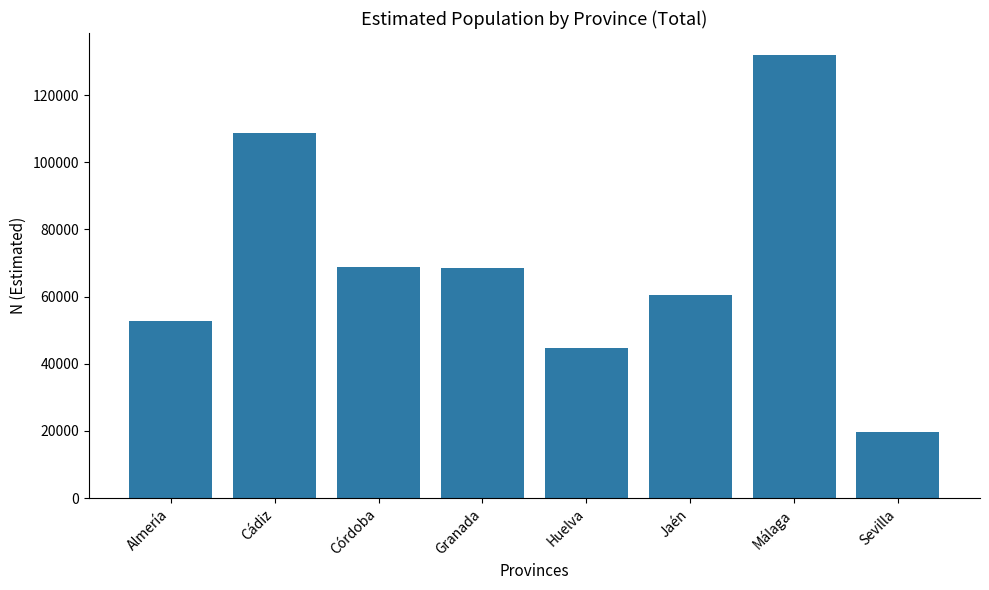

True or false: the data shows 92560 at Granada.

False